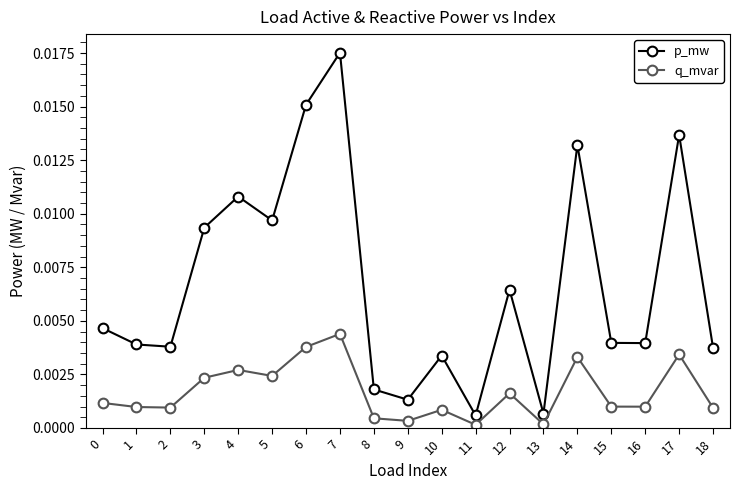

Is it true that q_mvar equals 0.0 at 9?

True